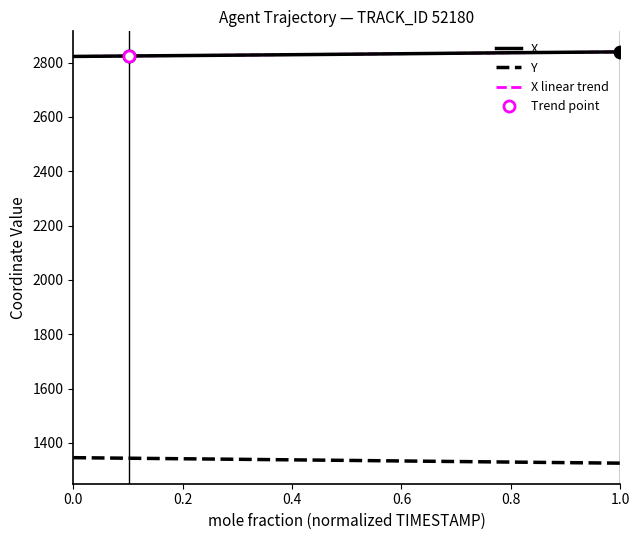

True or false: Y and X cross at least once.

False